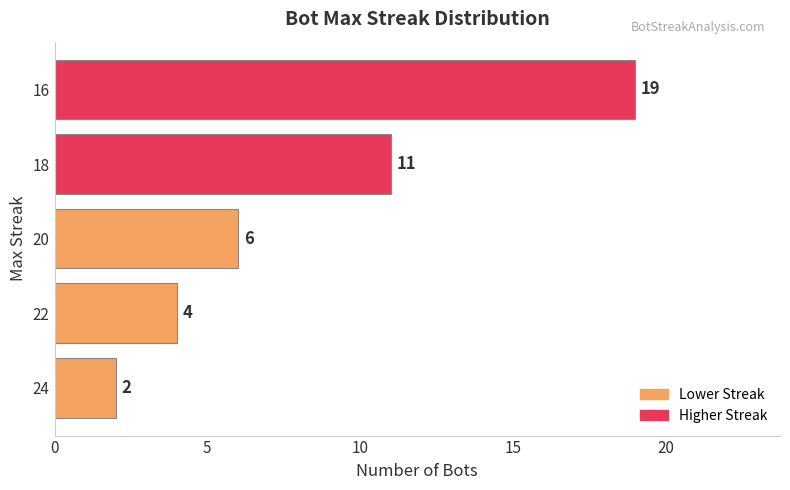

What is the change in value from 22 to 20?

+2